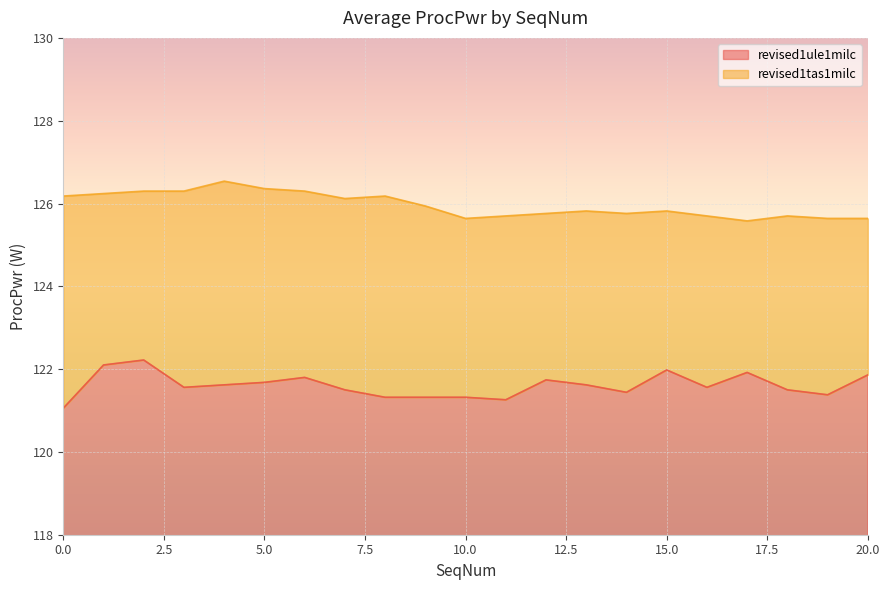

Which series has the largest range (max minus min)?

revised1ule1milc